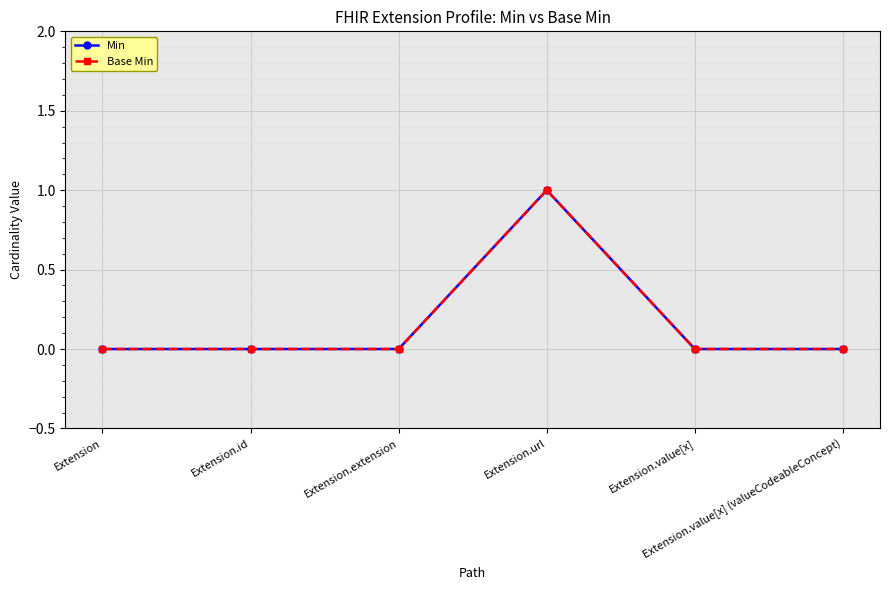

List the labels in order of Min value, smallest first.

Extension, Extension.id, Extension.extension, Extension.value[x], Extension.value[x] (valueCodeableConcept), Extension.url